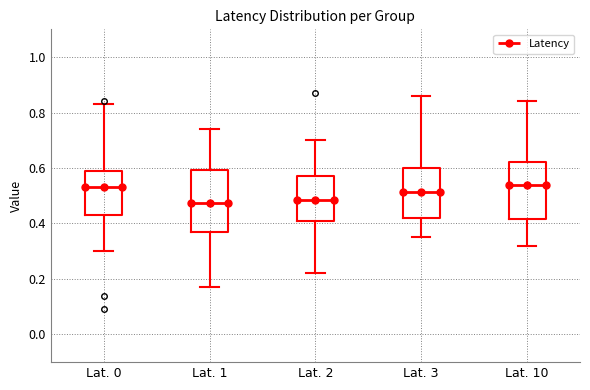

Reading left to right, read every box against the y-axis: the position of its median line, the range the box covers, and the ends of its whiskers. The values are not printed on the chart, so give them approximately, as read against the axis.

Lat. 0: median 0.54, box 0.44 to 0.60, whiskers 0.30 to 0.84
Lat. 1: median 0.48, box 0.38 to 0.60, whiskers 0.18 to 0.74
Lat. 2: median 0.48, box 0.42 to 0.58, whiskers 0.22 to 0.70
Lat. 3: median 0.52, box 0.42 to 0.60, whiskers 0.36 to 0.86
Lat. 10: median 0.54, box 0.42 to 0.62, whiskers 0.32 to 0.84